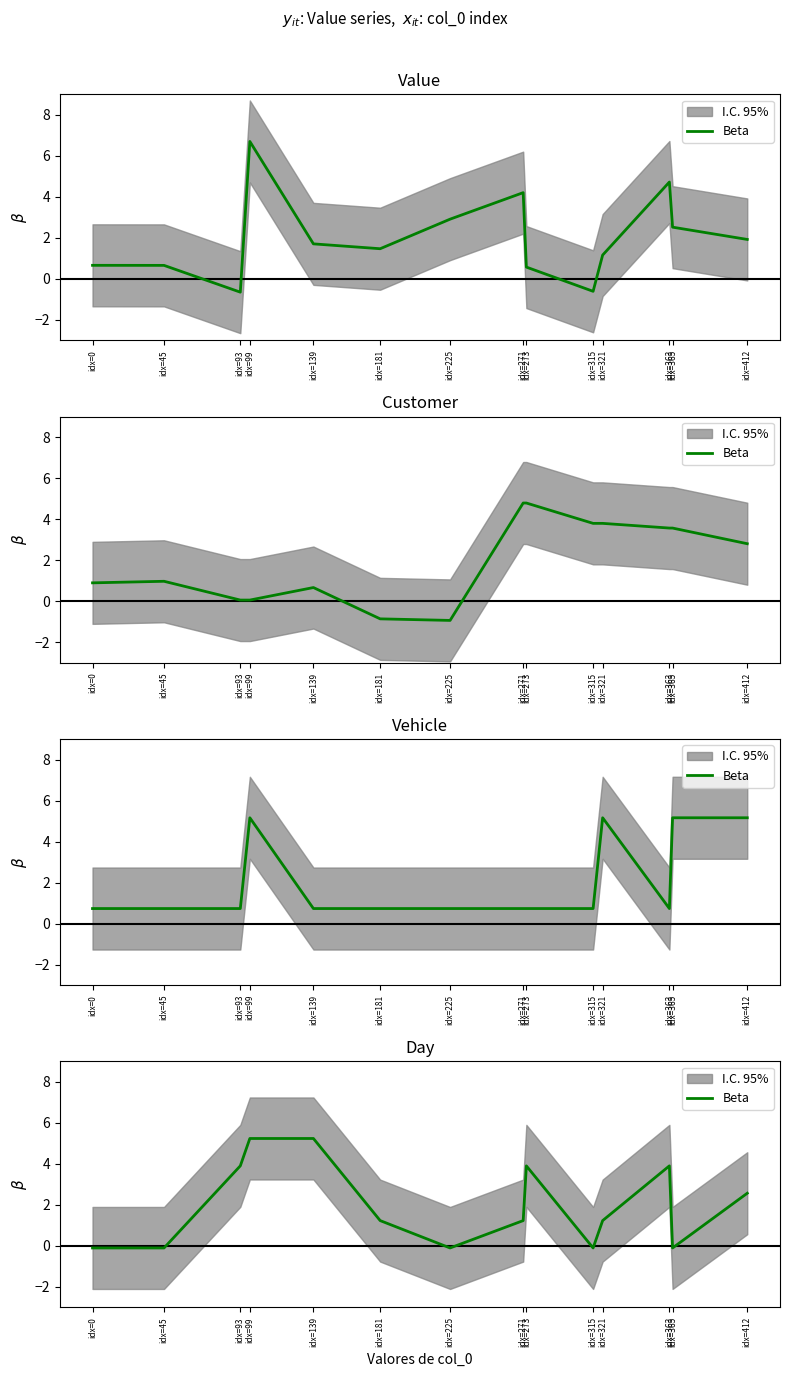

How many interior local valleys (lower than both neighbors) does the data have?

3